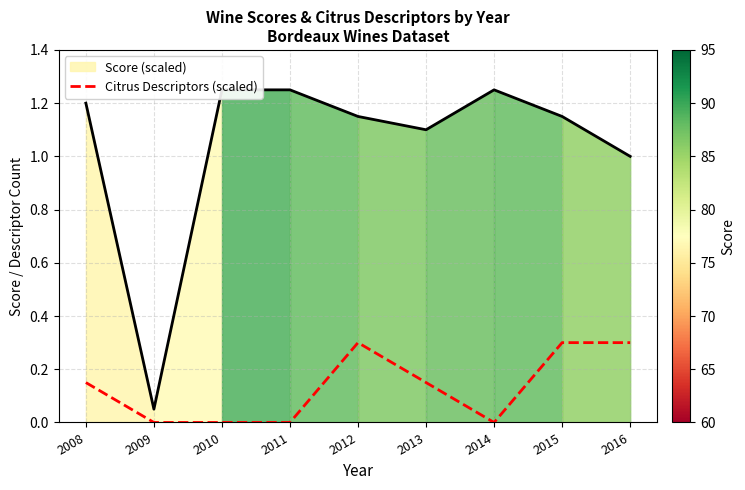

What are all the series names shown in the legend?

Score (scaled), Citrus Descriptors (scaled)